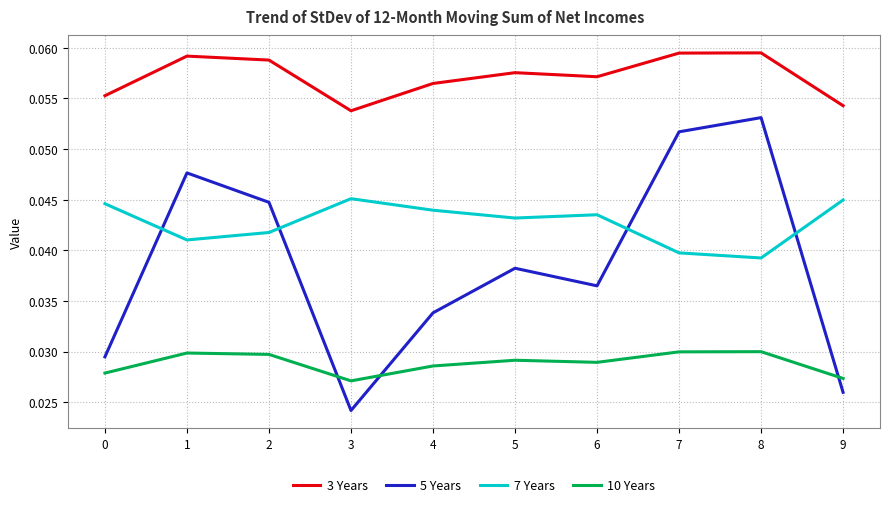

Which category has the lowest value in the 5 Years series?

3